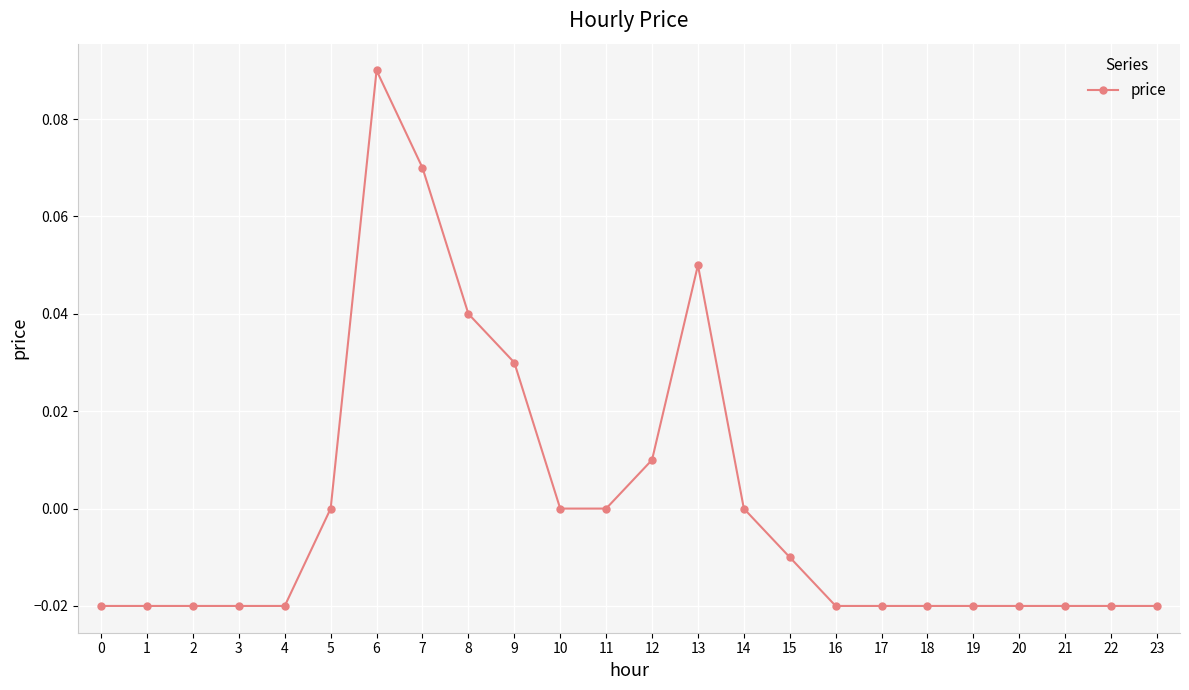

True or false: the data shows 0.1 at 9.

False